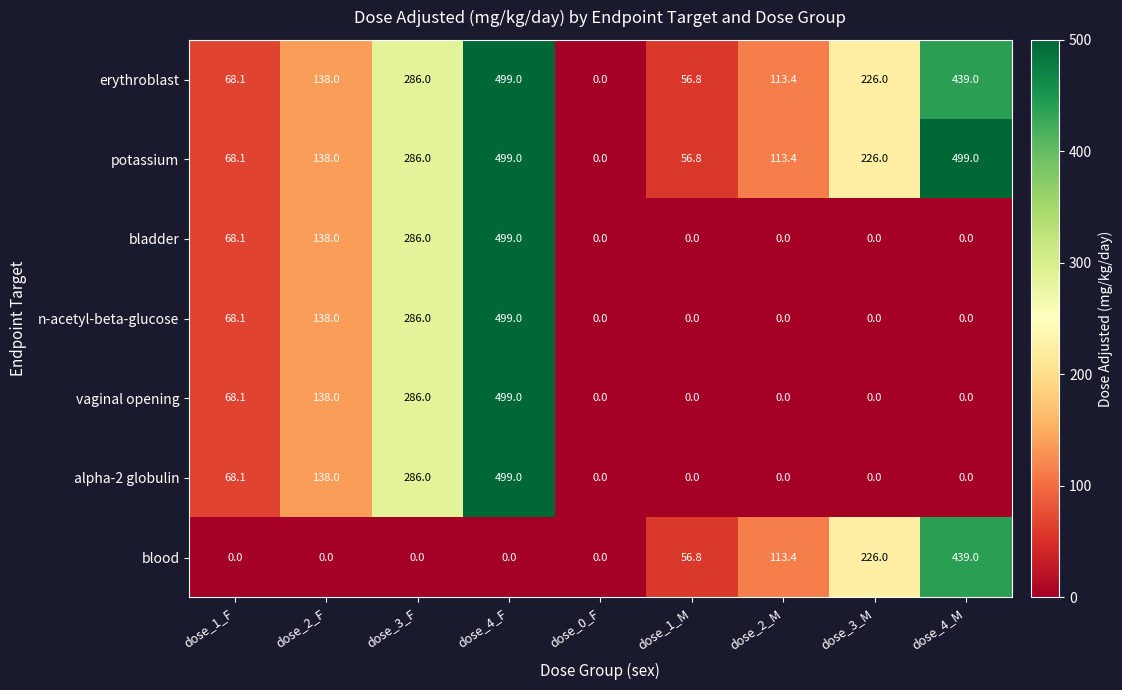

Where is vaginal opening nearest to the value 249?

dose_3_F